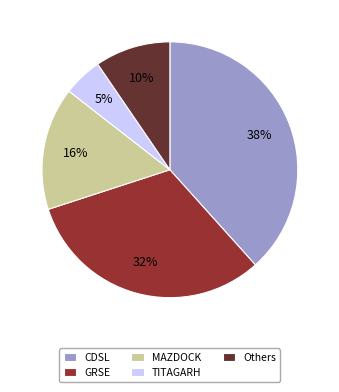

Is it true that MAZDOCK is 25% of the pie?

False